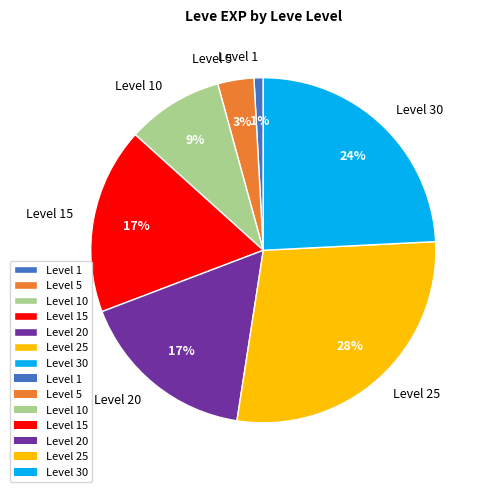

To the nearest percent, what is the average slice percentage?

14%